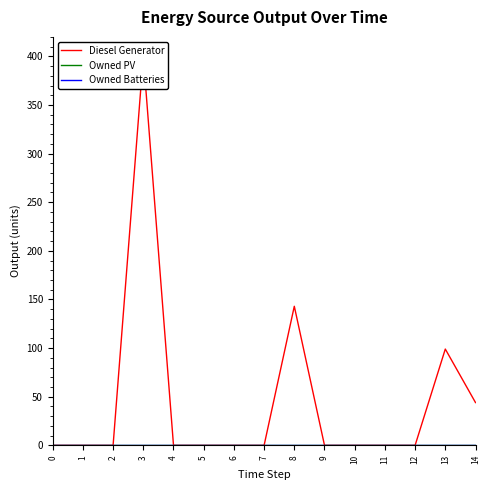

What is the sum of all Diesel Generator values?

686